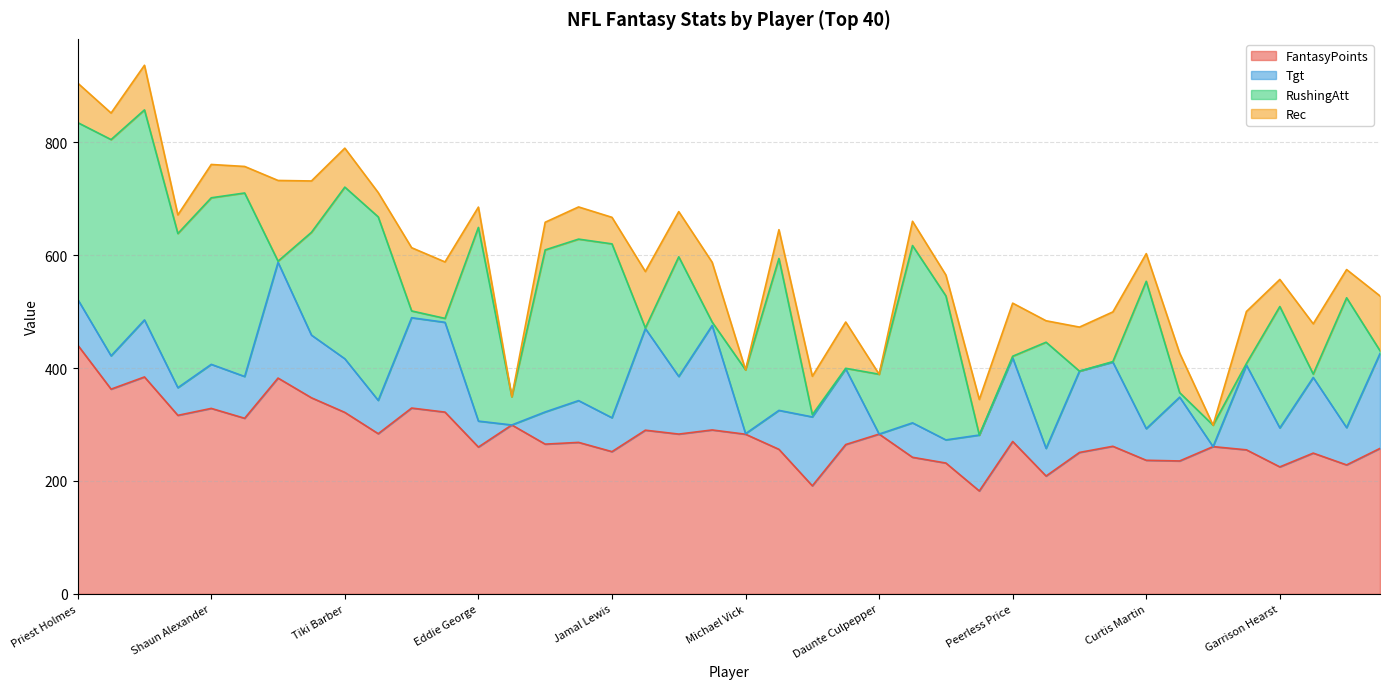

At which label does Rec reach its minimum?

Rich Gannon